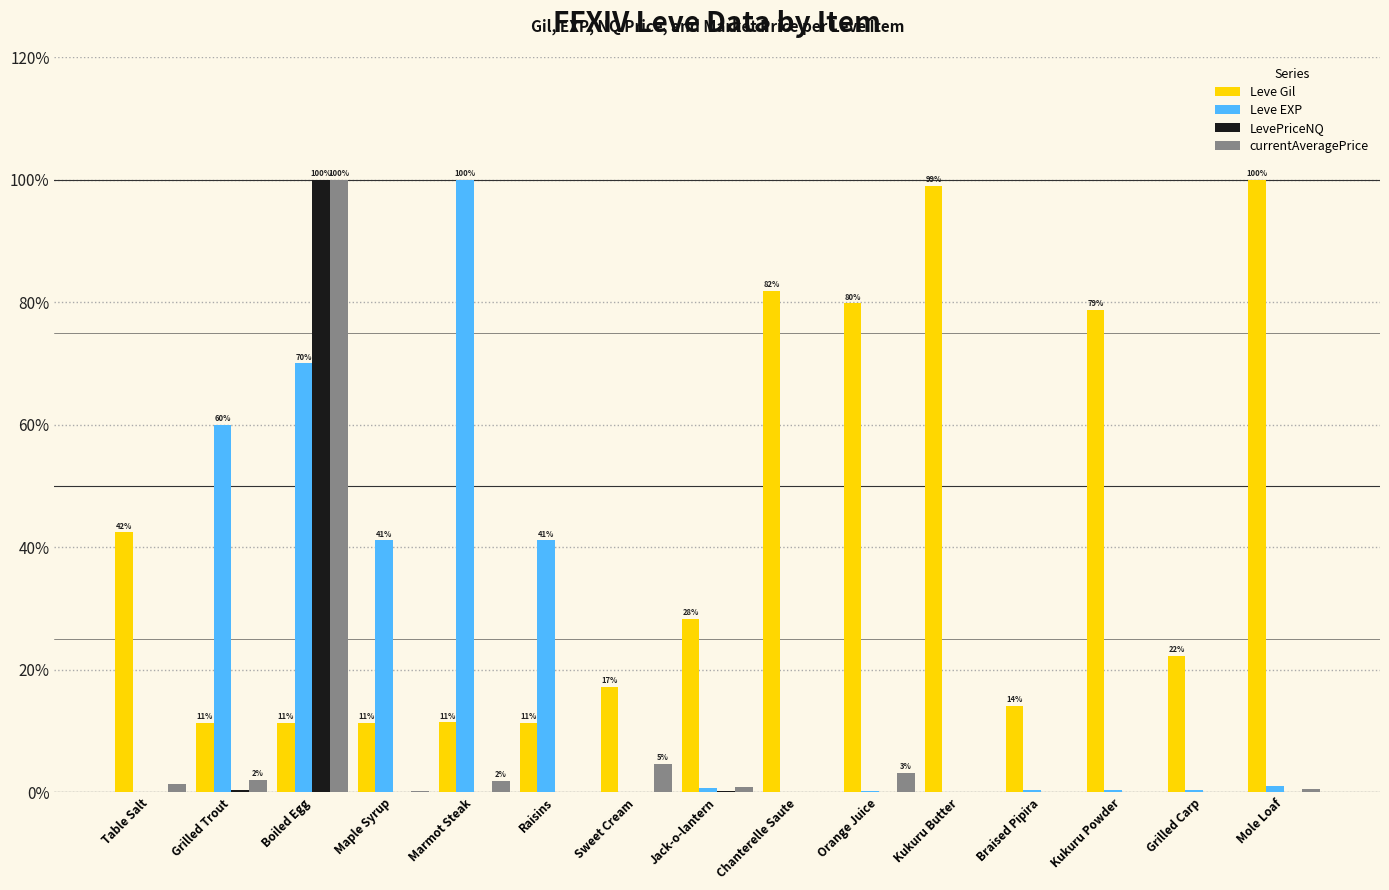

Between Table Salt and Mole Loaf, which series saw the biggest shift?

Leve Gil